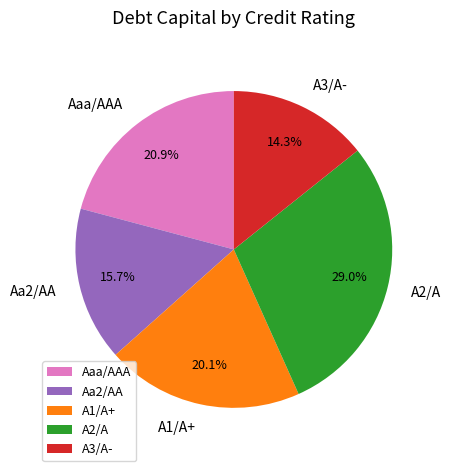

Does any single category account for the majority?

No